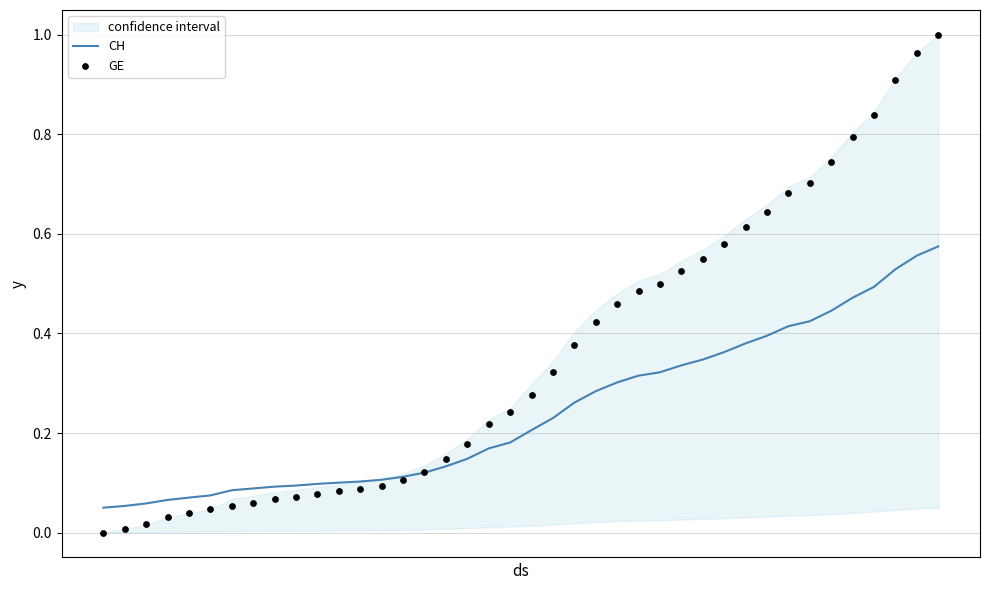

Which series reaches the maximum Y coordinate?

GE